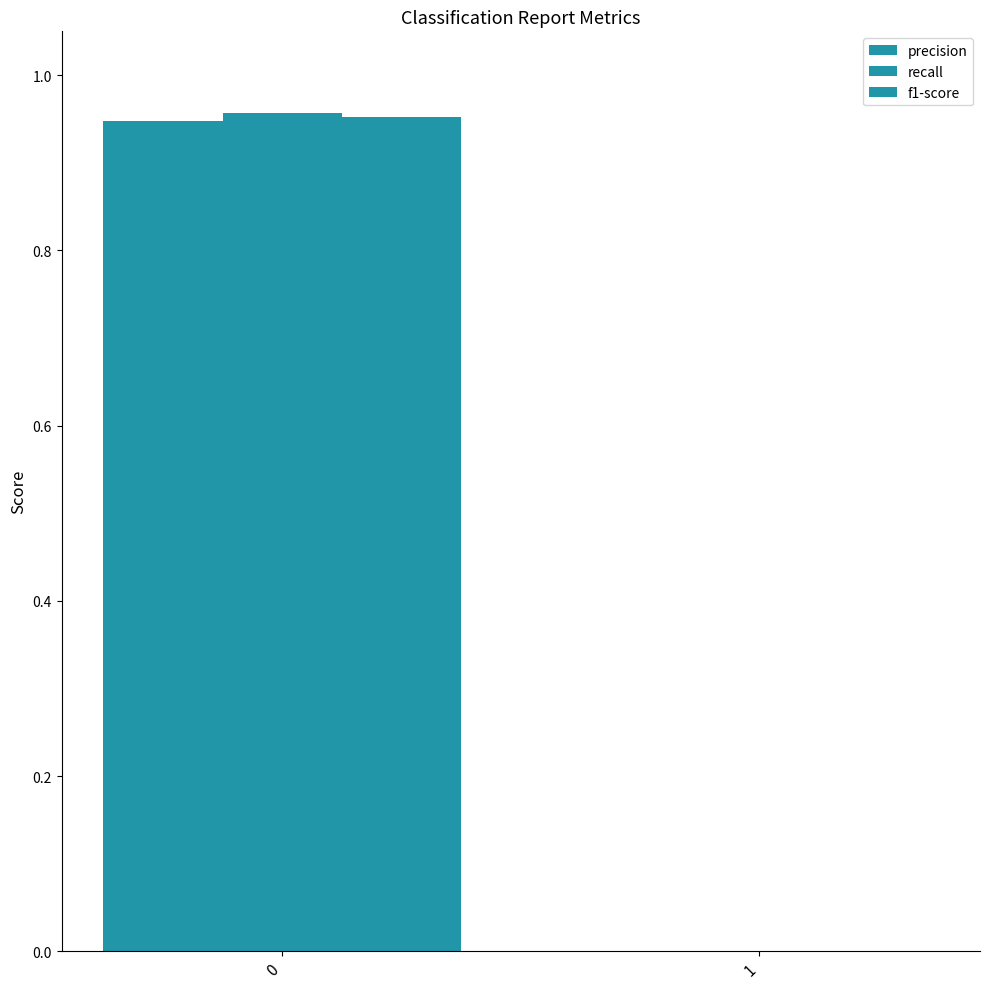

Reading left to right, list all the values displayed in this chart.

precision: 0.9	0.0
recall: 1.0	0.0
f1-score: 1.0	0.0